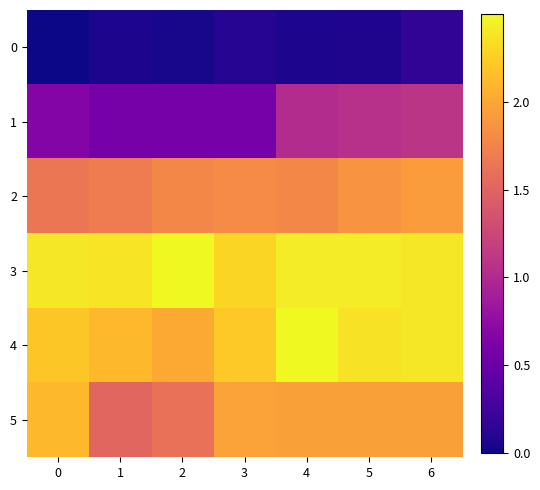

Count the number of categories in the chart.

7